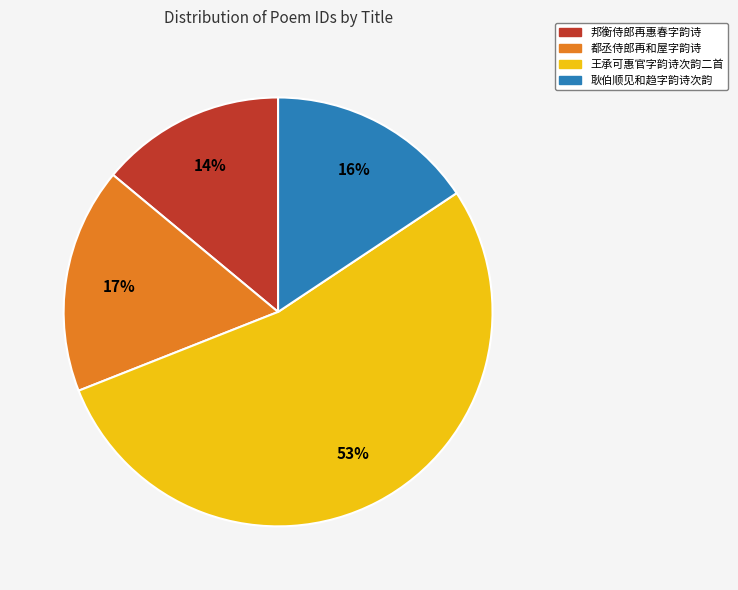

How many segments does this pie chart have?

4